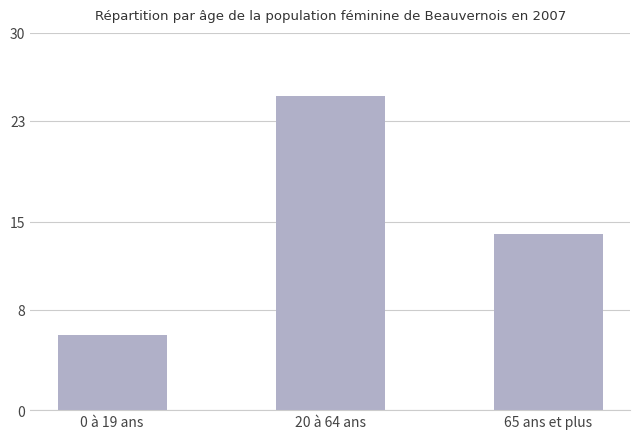

Rank the categories by value from lowest to highest.

0 à 19 ans, 65 ans et plus, 20 à 64 ans